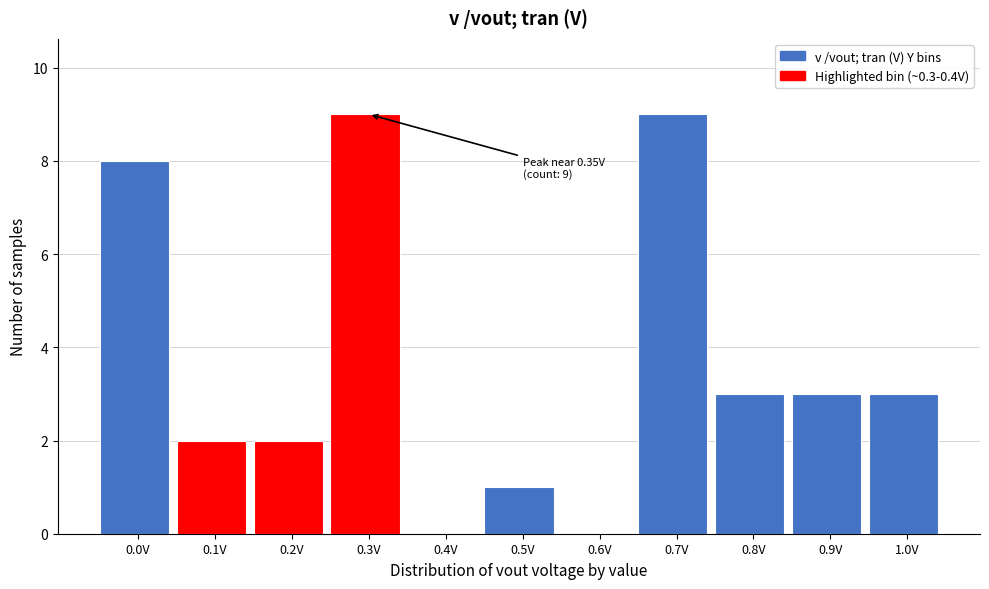

Reading left to right, list all the values displayed in this chart.

0.0V=8	0.1V=2	0.2V=2	0.3V=9	0.4V=0	0.5V=1	0.6V=0	0.7V=9	0.8V=3	0.9V=3	1.0V=3